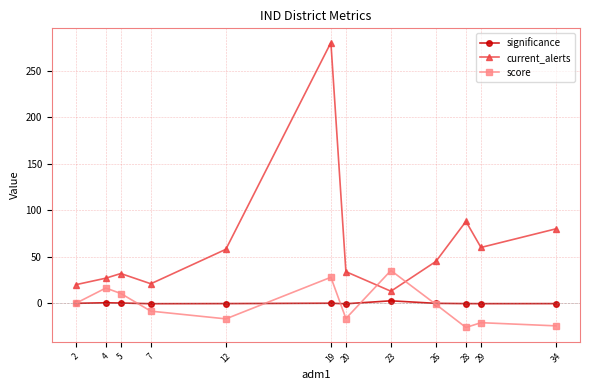

Which series has the largest range (max minus min)?

current_alerts